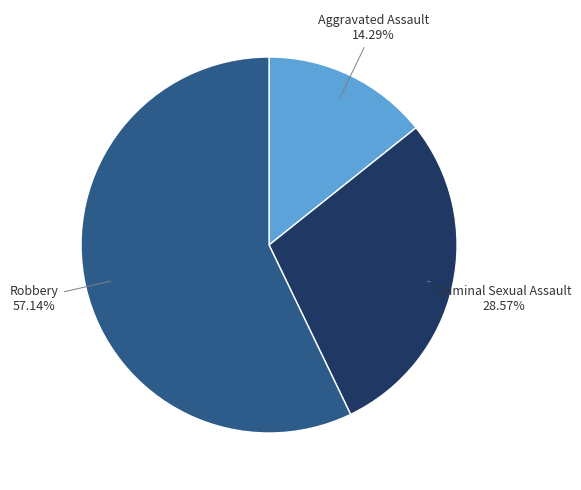

Is there a majority slice in this chart?

Yes